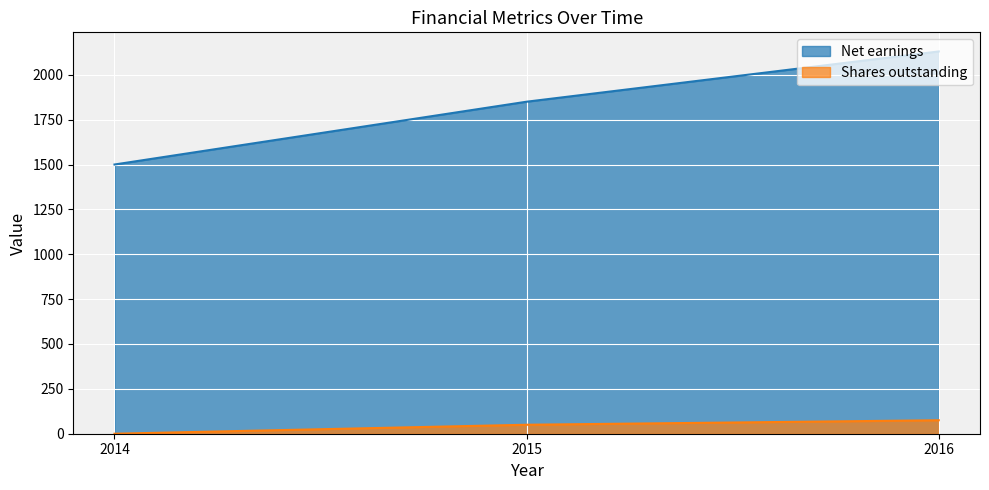

How many categories are shown in the chart?

3